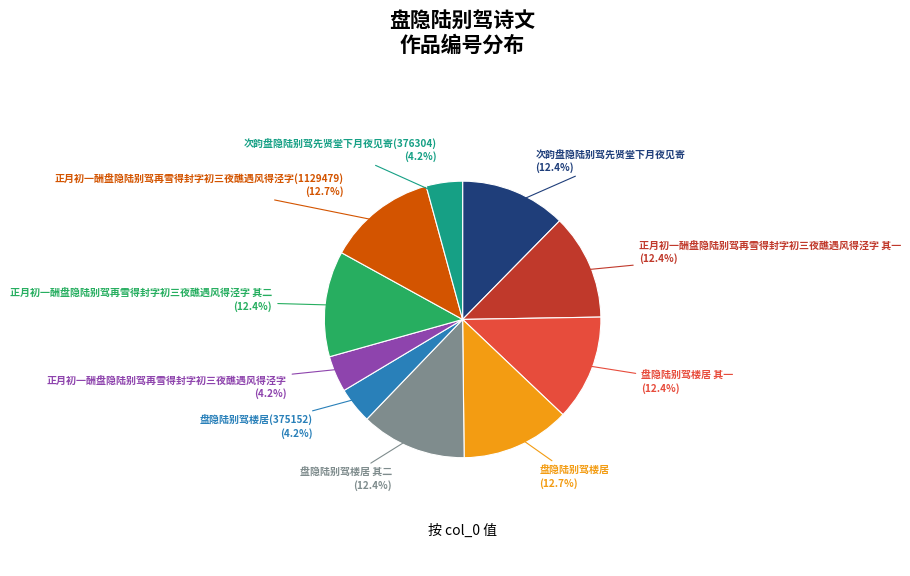

Between 盘隐陆别驾楼居 其二 and 次韵盘隐陆别驾先贤堂下月夜见寄(376304), which is larger?

盘隐陆别驾楼居 其二